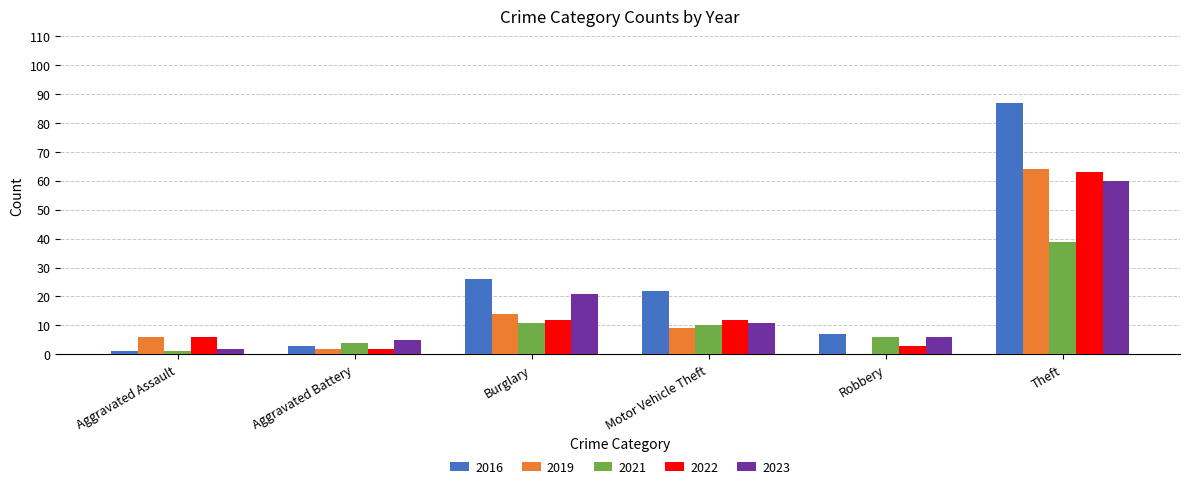

Count the number of data series in this chart.

5